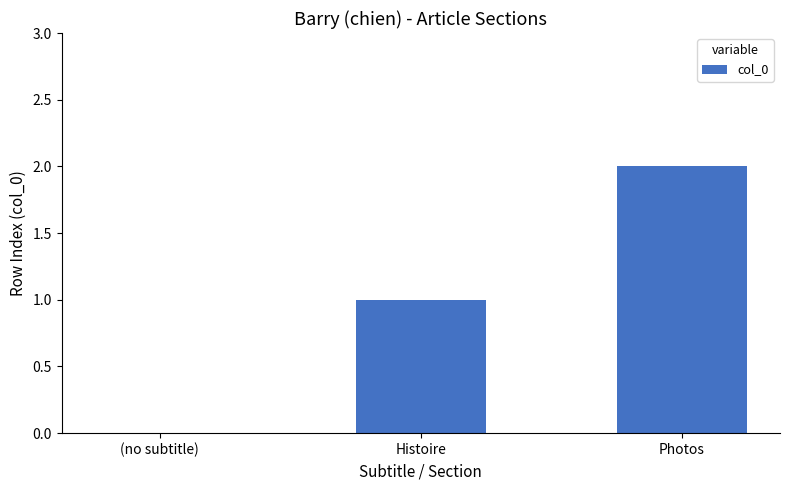

What is the change in value from (no subtitle) to Photos?

+2